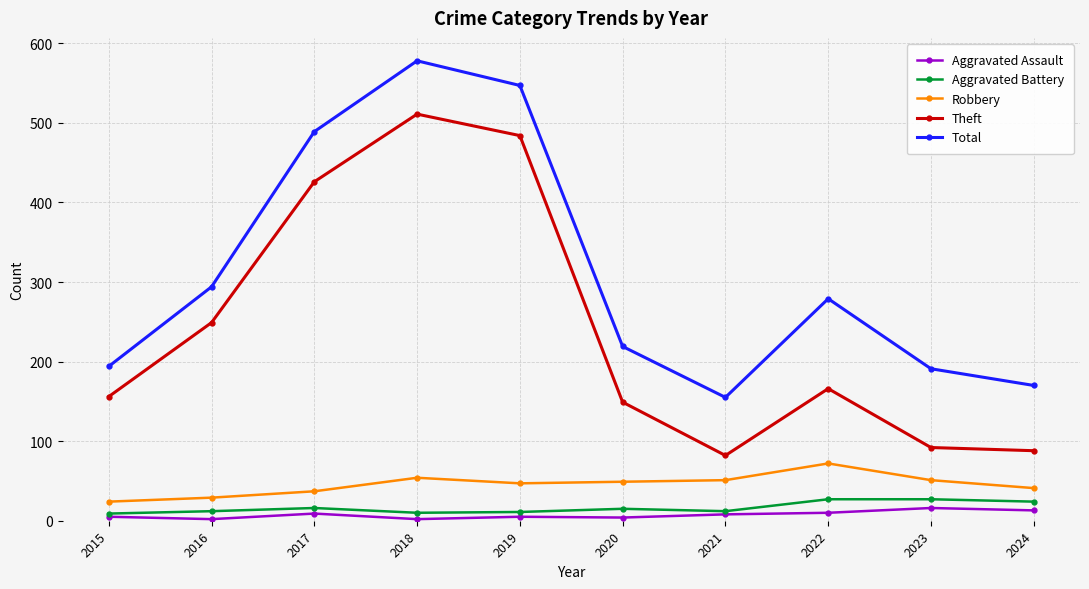

What is the difference between the Robbery values at 2017 and 2021?

14